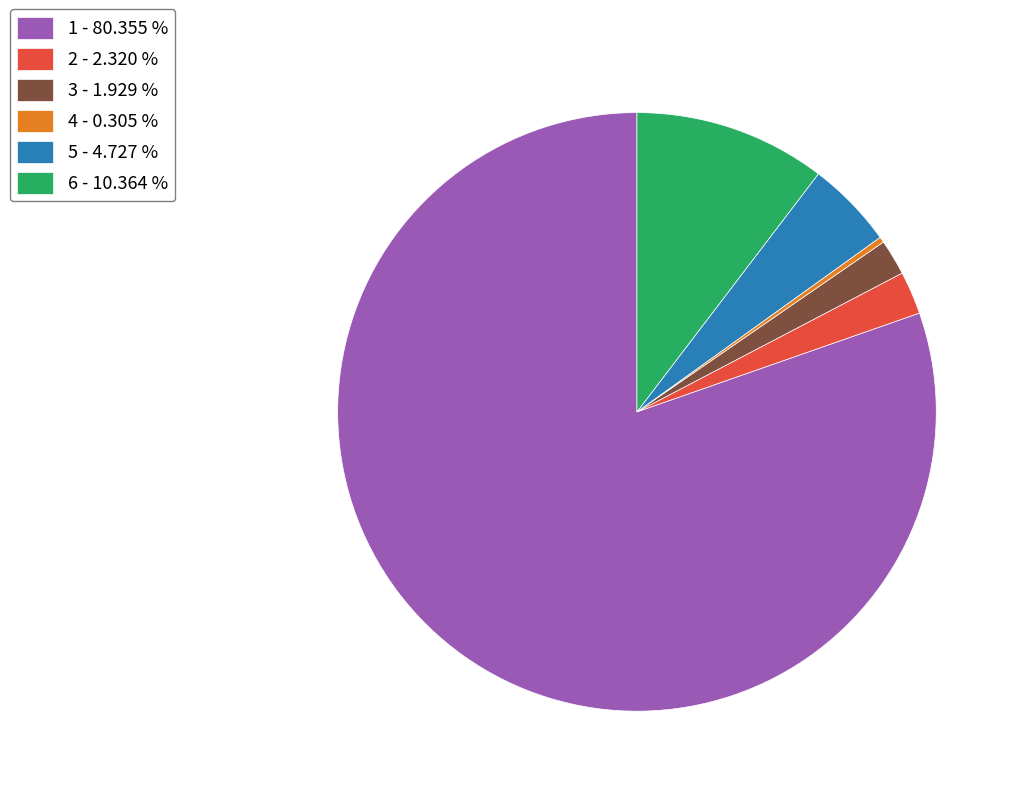

Is the sum of 6 - 10.364 % and 3 - 1.929 % greater than half?

No